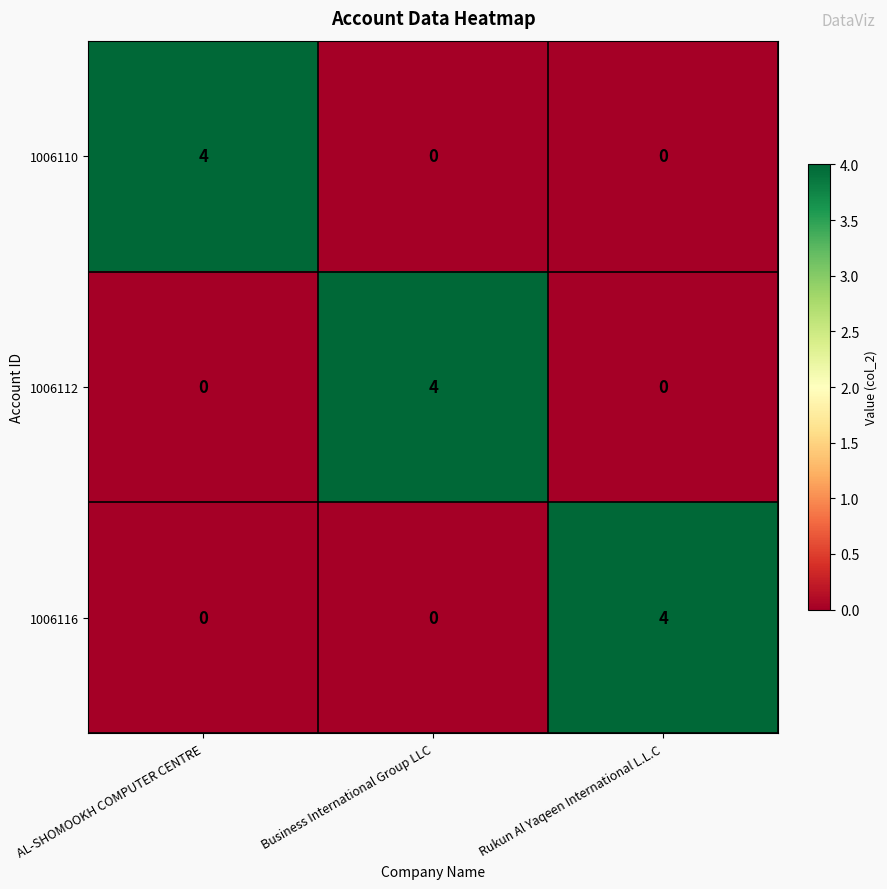

What is the spread (max minus min) of values at Rukun Al Yaqeen International L.L.C?

4